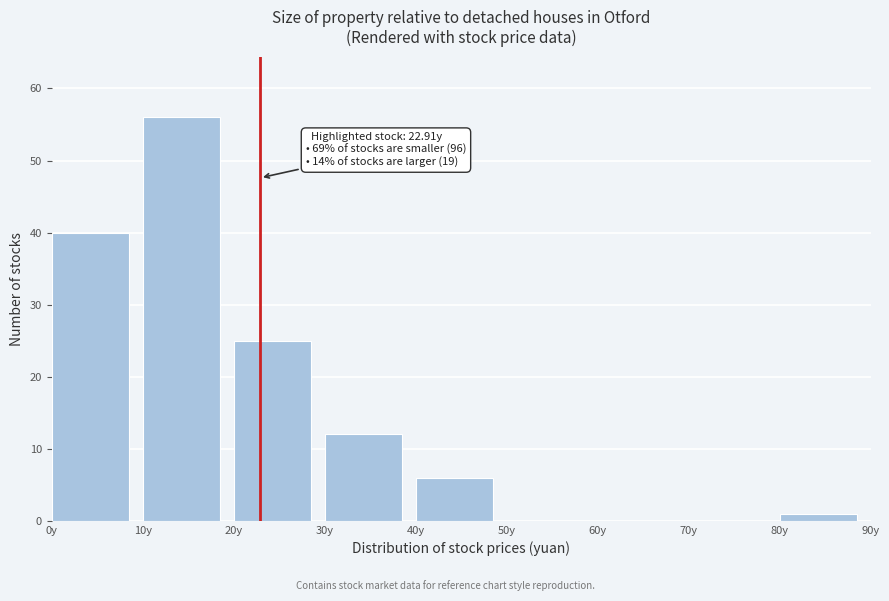

Over which range of the x-axis is the bar tallest?

10 to 20